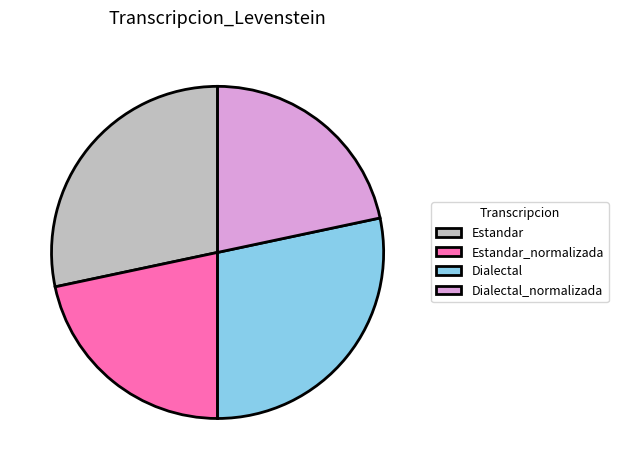

Between Dialectal_normalizada and Dialectal, which is larger?

Dialectal